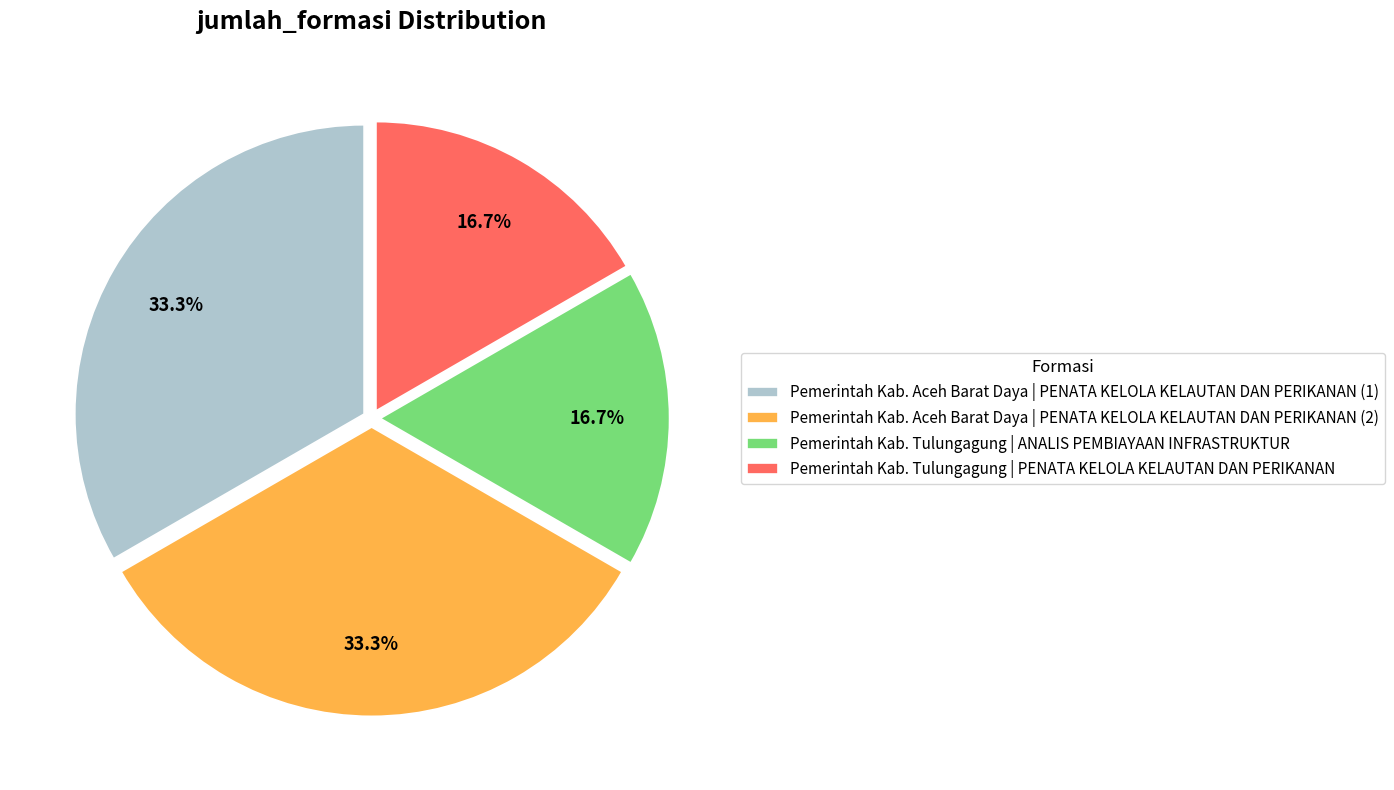

How many segments does this pie chart have?

4